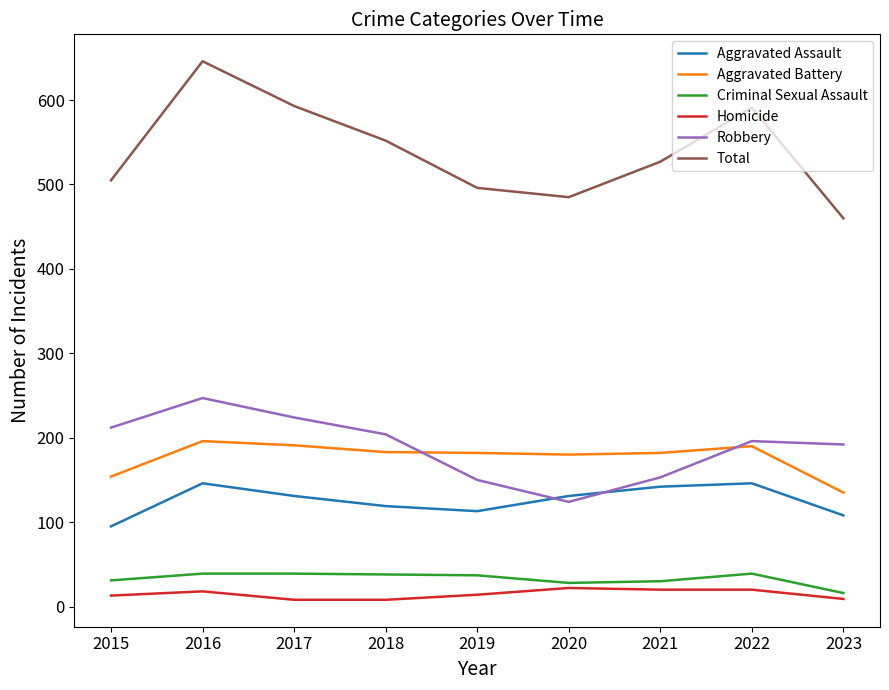

Between 2015 and 2022, which series saw the biggest shift?

Total